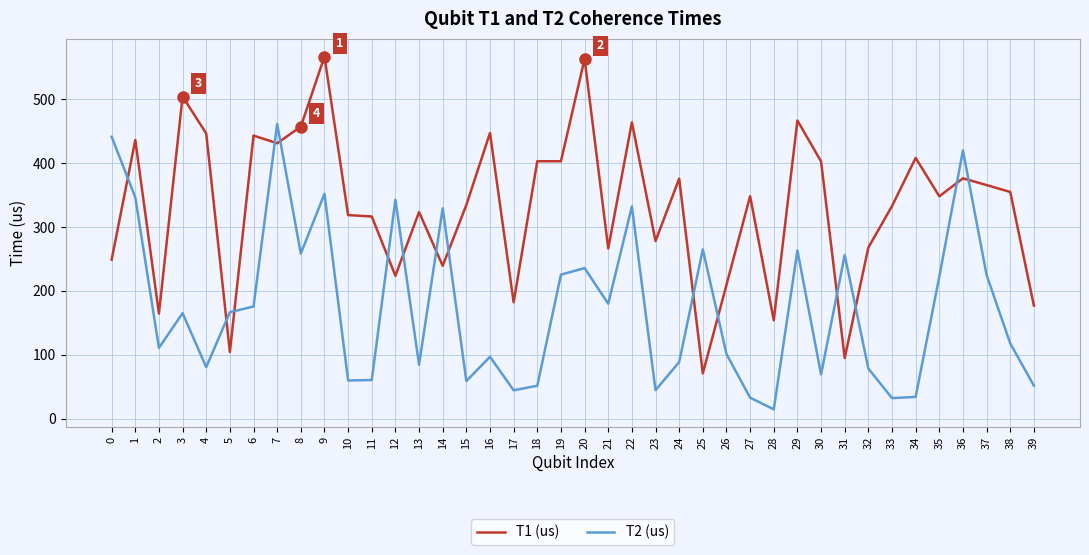

At which label does T1 (us) reach its minimum?

25